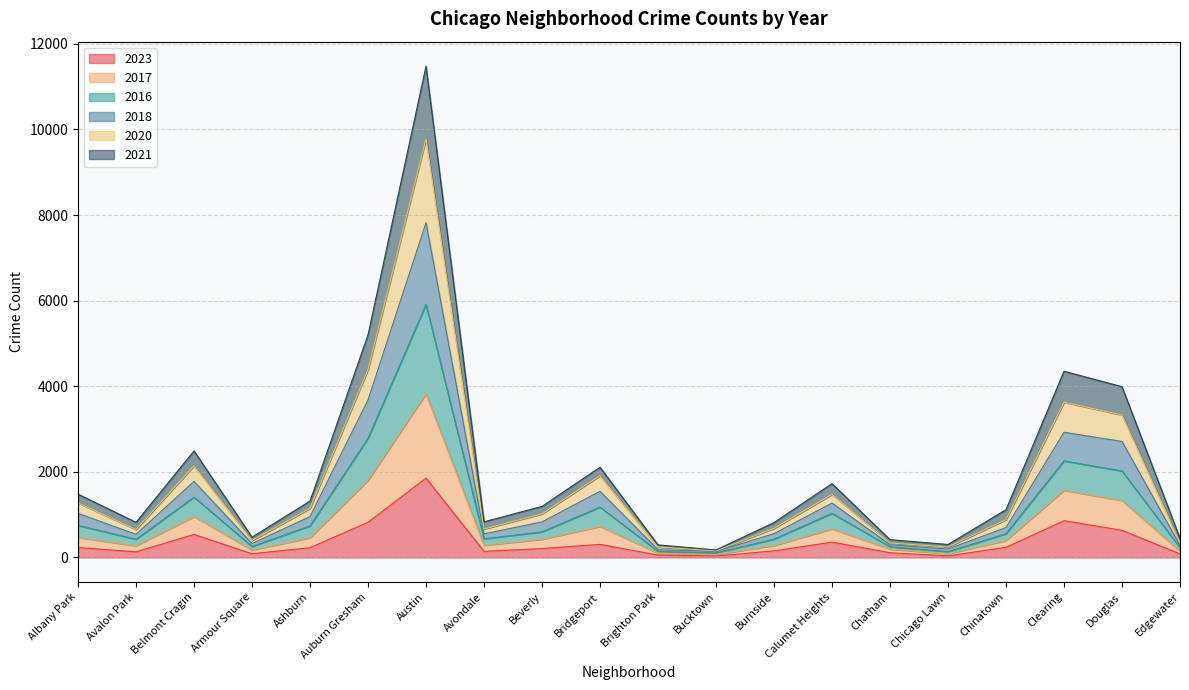

At which category is the sum across all series the highest?

Austin